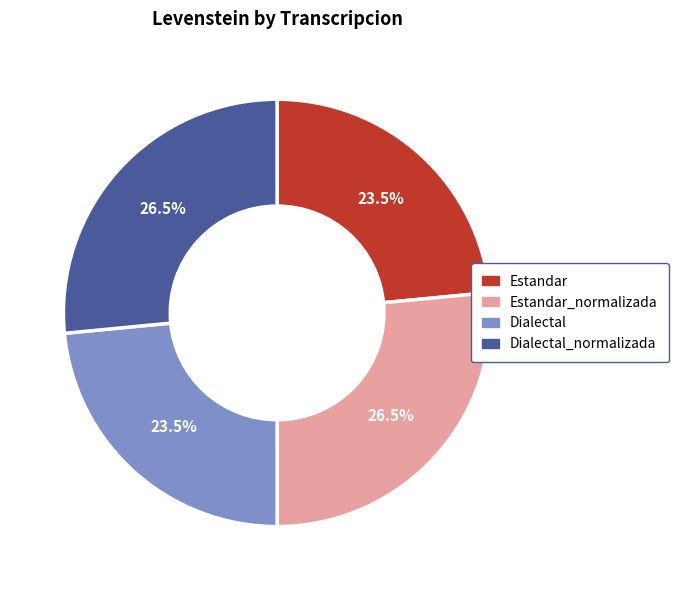

To the nearest percent, what is the average slice percentage?

25%